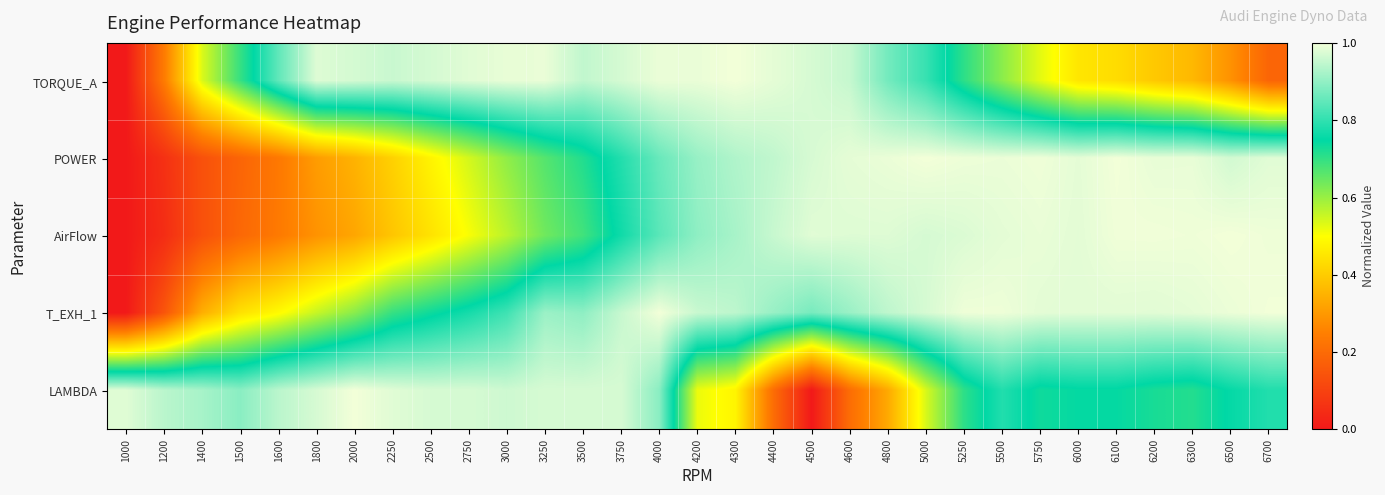

Count the number of data series in this chart.

5